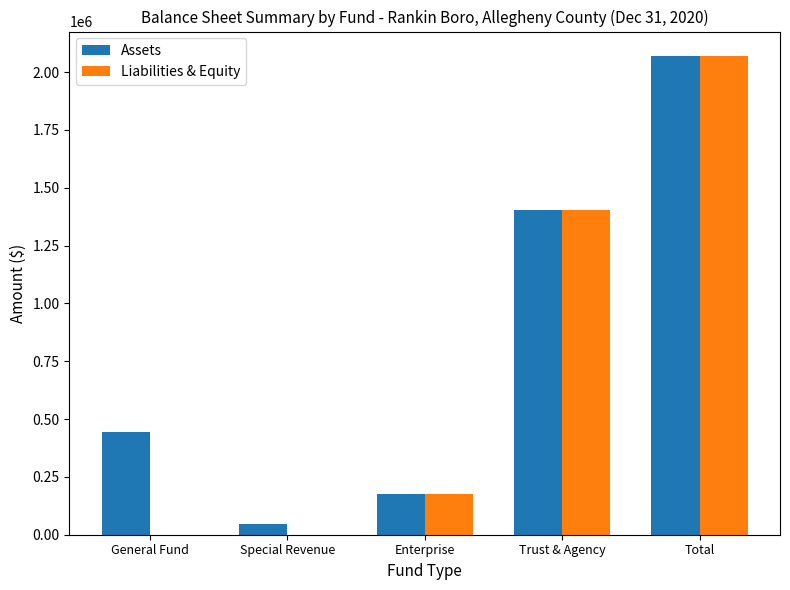

Does the chart contain stacked bars?

No